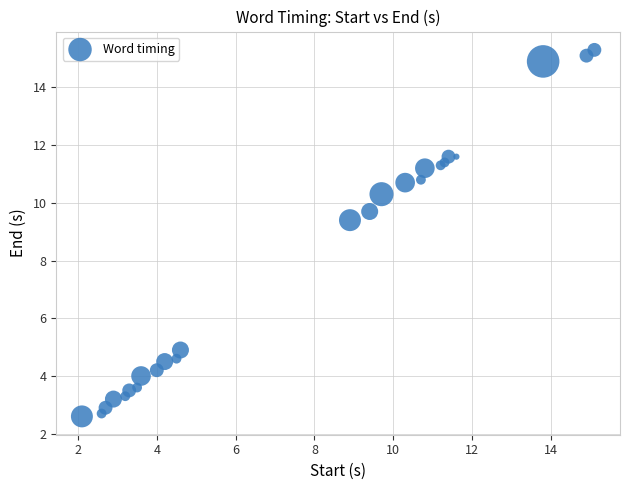

What Y value in the scatter plot is closest to 8?

9.4